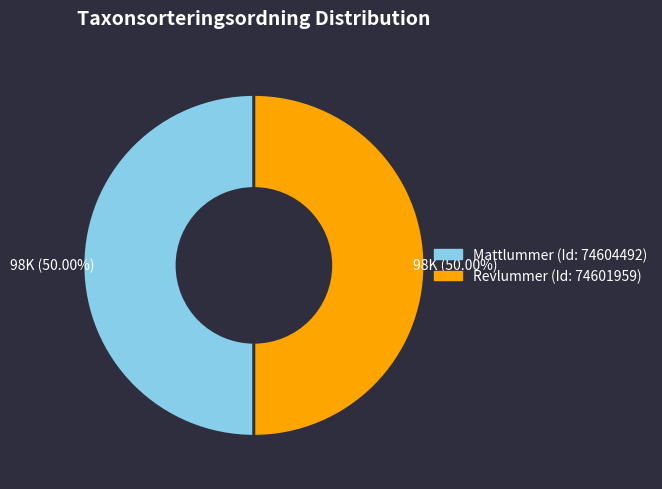

Rank the categories by value from highest to lowest.

Mattlummer (74604492), Revlummer (74601959)